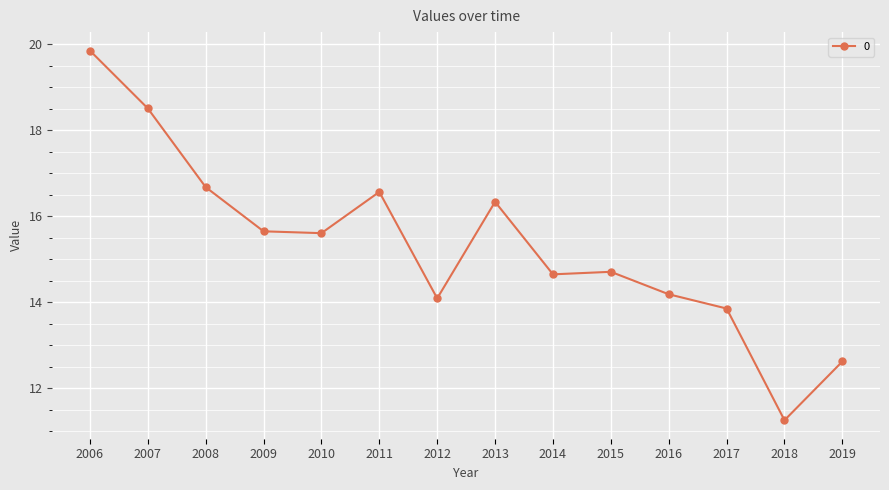

The value at 2015 is 8.9. True or false?

False